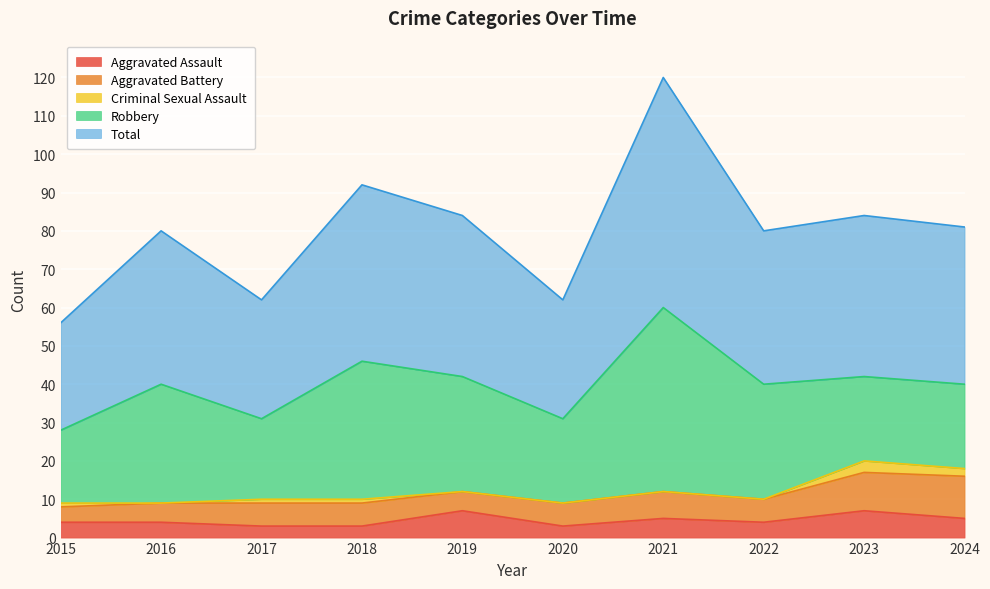

Reading left to right, transcribe all the data shown in this chart.

Aggravated Assault: 4	4	3	3	7	3	5	4	7	5
Aggravated Battery: 4	5	6	6	5	6	7	6	10	11
Criminal Sexual Assault: 1	0	1	1	0	0	0	0	3	2
Robbery: 19	31	21	36	30	22	48	30	22	22
Total: 28	40	31	46	42	31	60	40	42	41